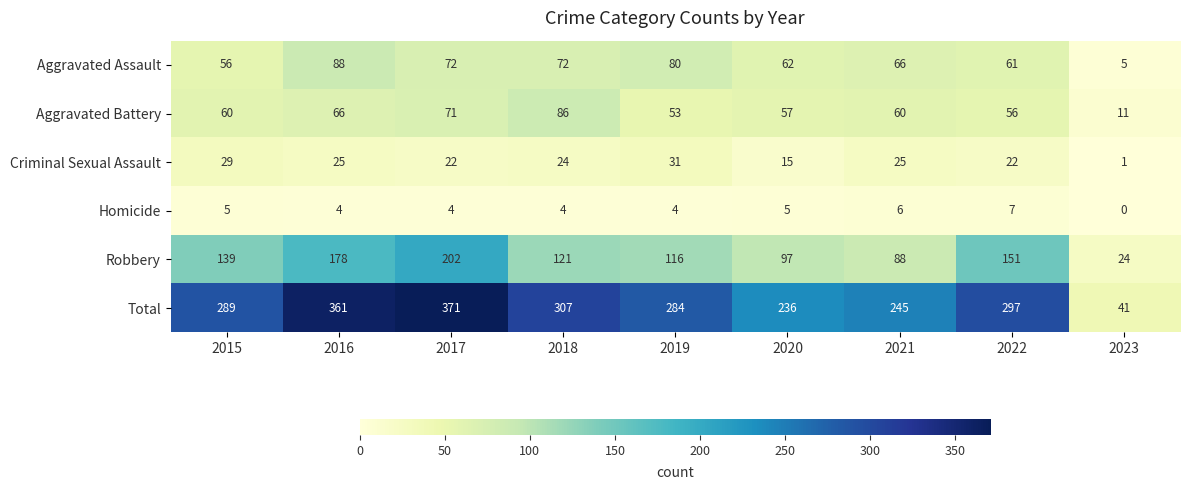

Rank the series at 2022 from highest to lowest value.

Total, Robbery, Aggravated Assault, Aggravated Battery, Criminal Sexual Assault, Homicide